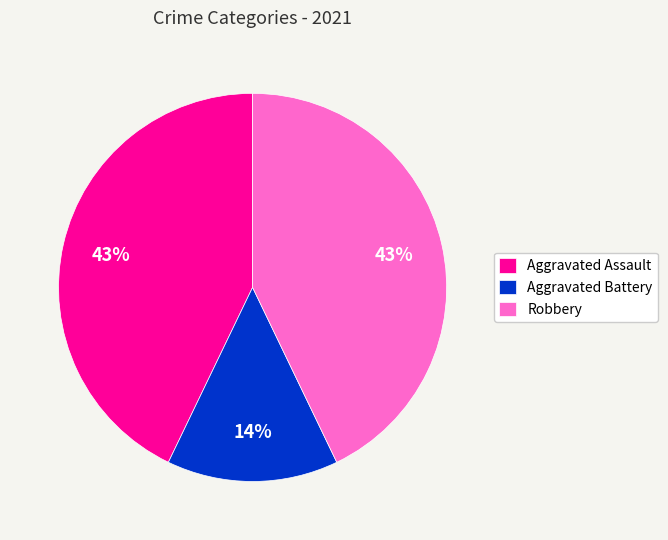

Count the number of slices in the pie.

3